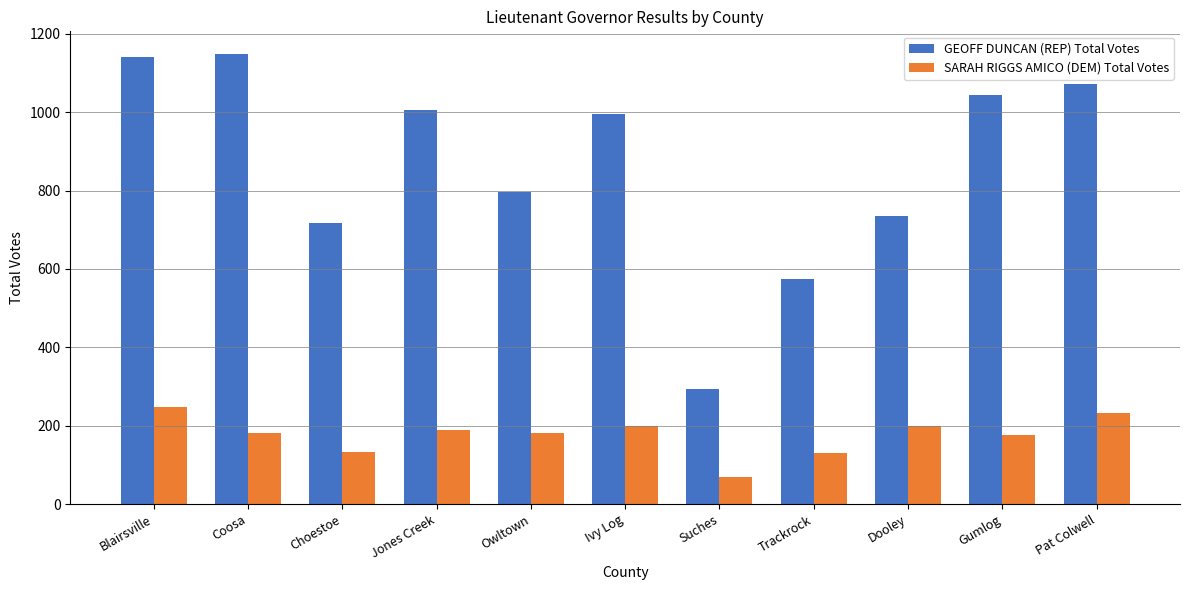

What is the sum of all GEOFF DUNCAN (REP) Total Votes values?

9521